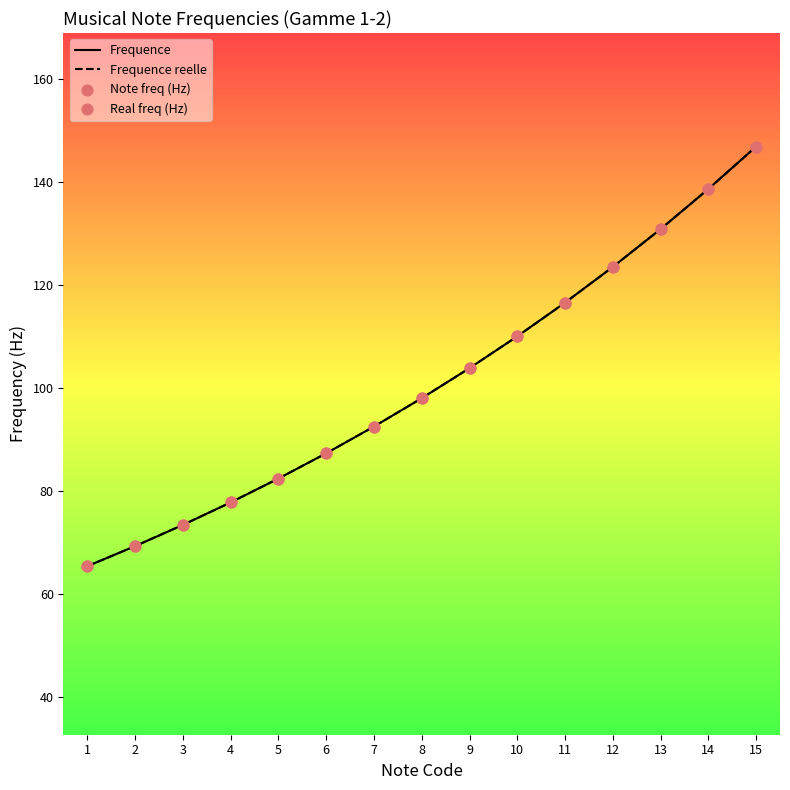

Is the value of Note freq (Hz) at 12 greater than the value of Frequence at 5?

Yes